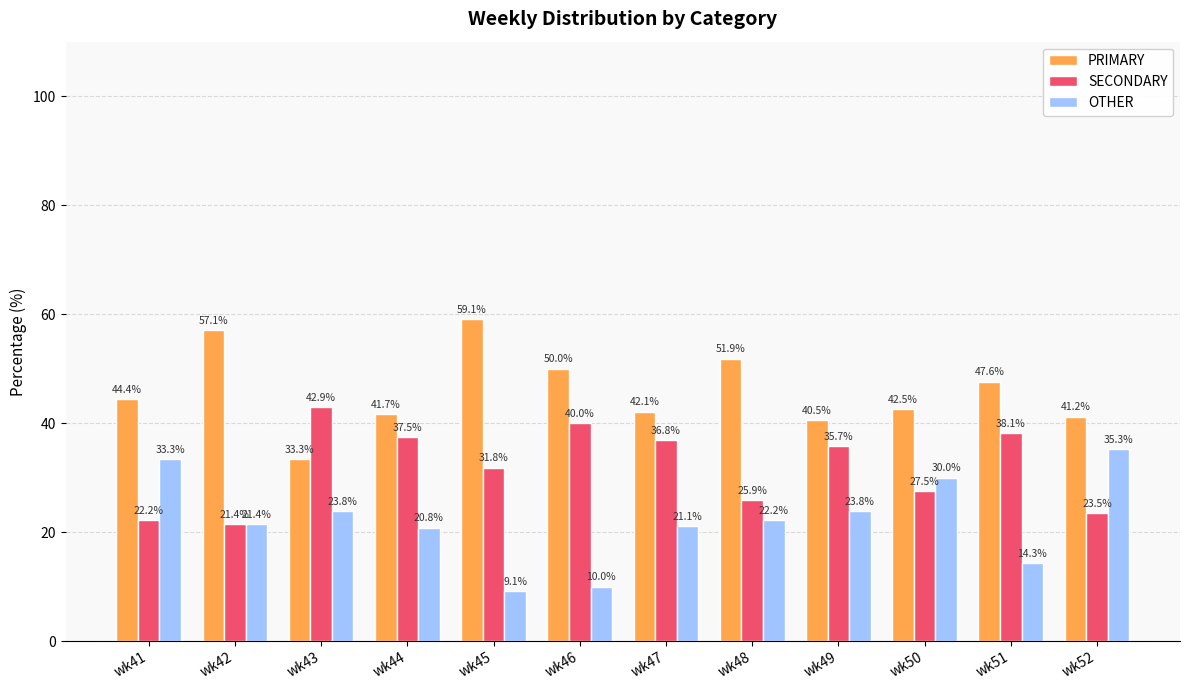

How many data points does each series have?

12